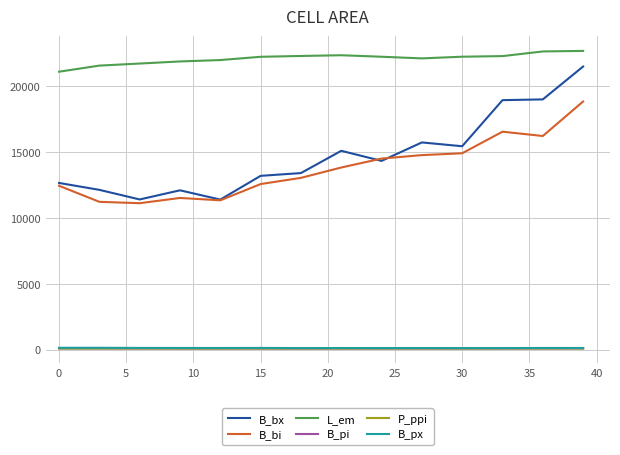

Which series has the largest range (max minus min)?

B_bx